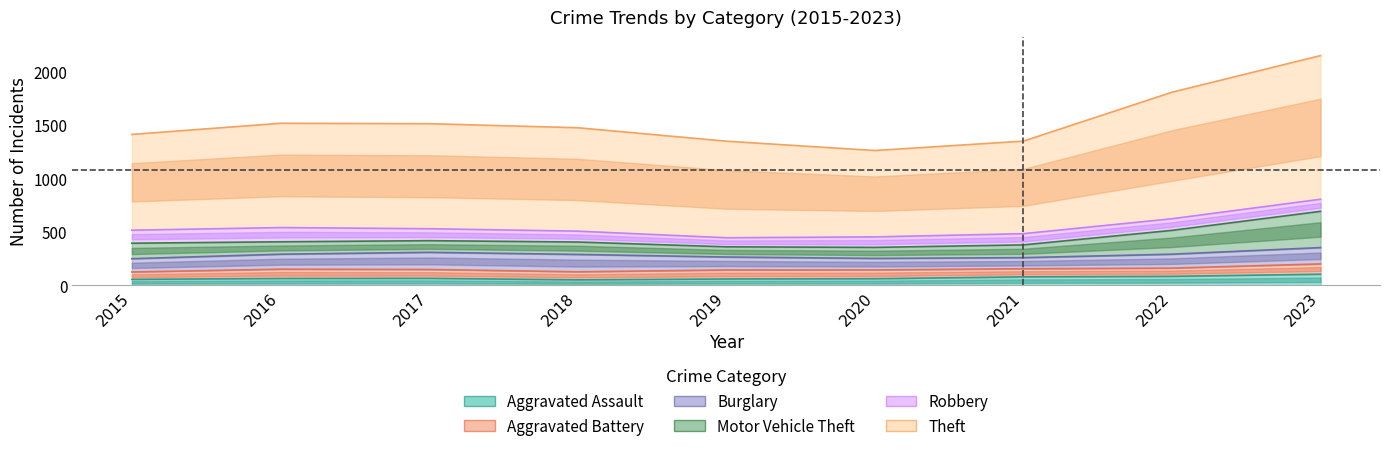

What is the value of the Aggravated Assault point at the 5th from the left?

65